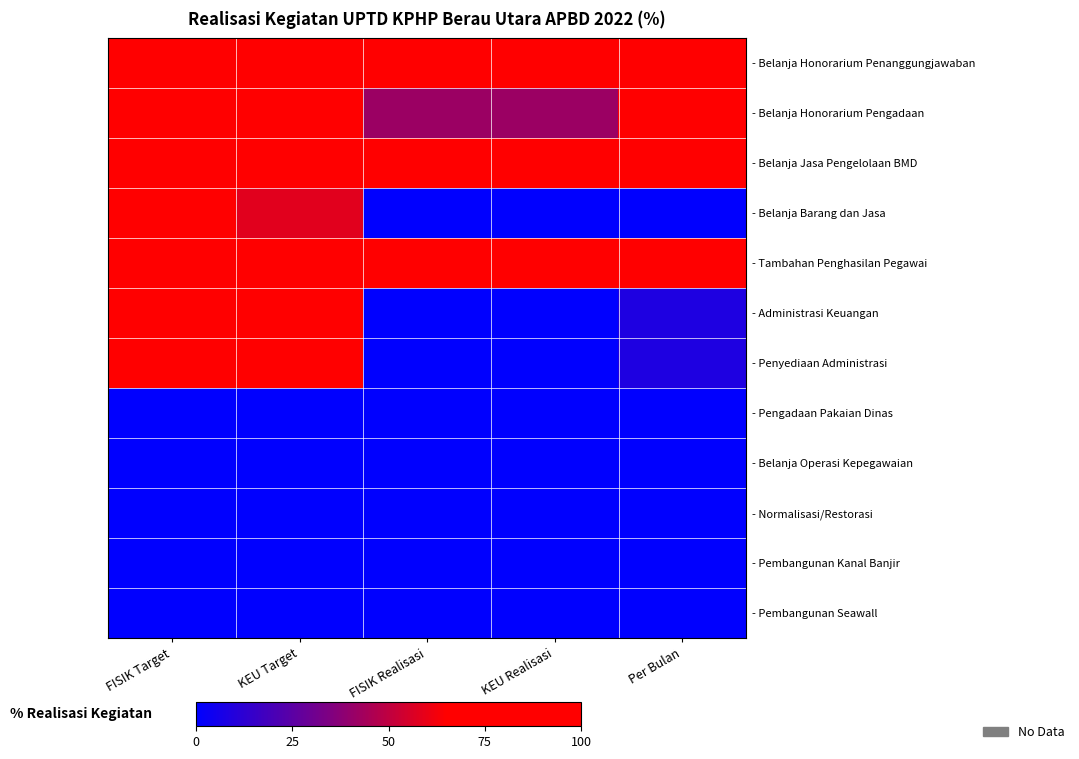

Between Per Bulan and FISIK Realisasi, which is larger?

Per Bulan